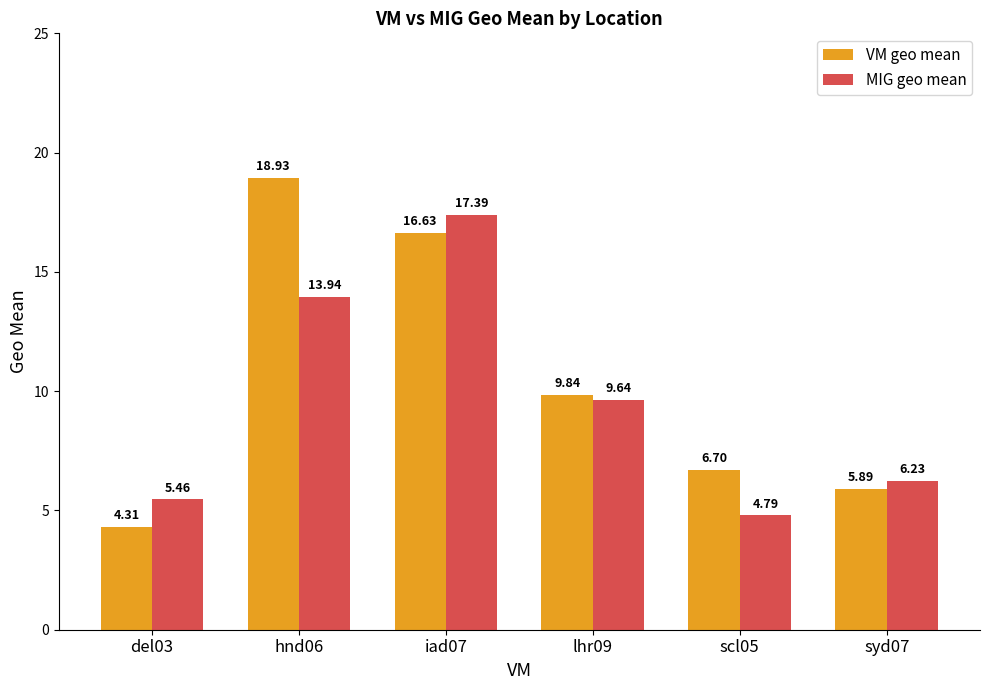

The value of VM geo mean at iad07 is 23.4. True or false?

False